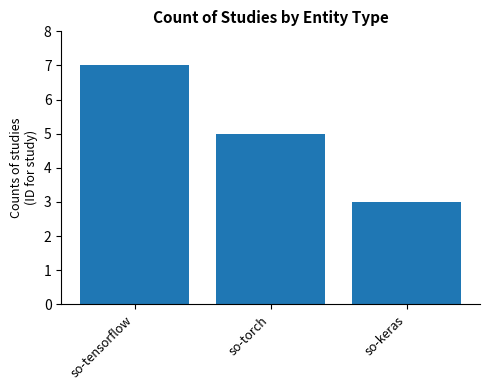

What is the smallest value displayed?

3